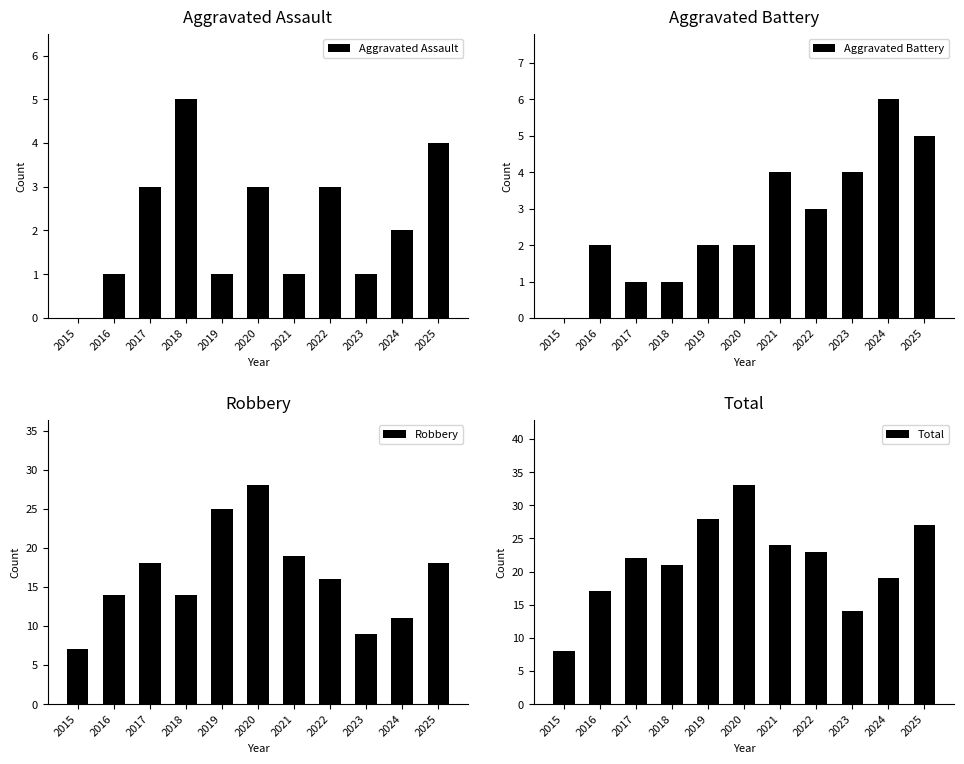

Reading left to right, what are all the values shown in this chart?

Aggravated Assault: 2015=0	2016=1	2017=3	2018=5	2019=1	2020=3	2021=1	2022=3	2023=1	2024=2	2025=4
Aggravated Battery: 2015=0	2016=2	2017=1	2018=1	2019=2	2020=2	2021=4	2022=3	2023=4	2024=6	2025=5
Robbery: 2015=7	2016=14	2017=18	2018=14	2019=25	2020=28	2021=19	2022=16	2023=9	2024=11	2025=18
Total: 2015=8	2016=17	2017=22	2018=21	2019=28	2020=33	2021=24	2022=23	2023=14	2024=19	2025=27